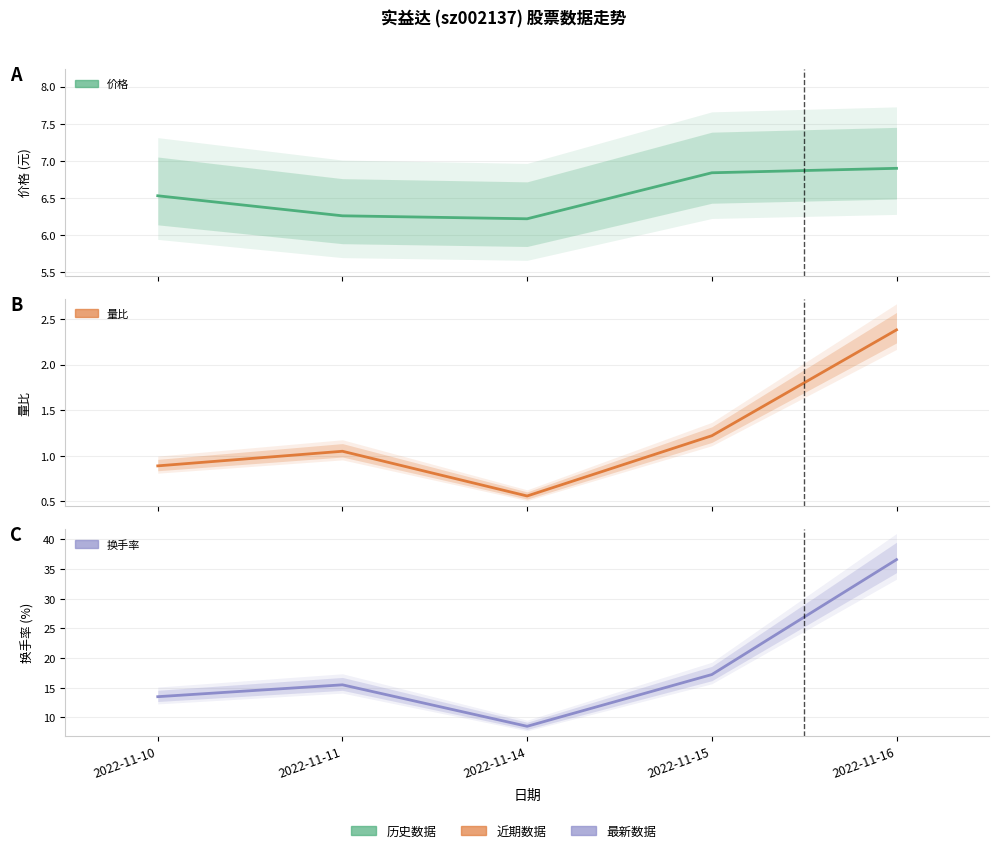

How many lines are shown in the chart?

3